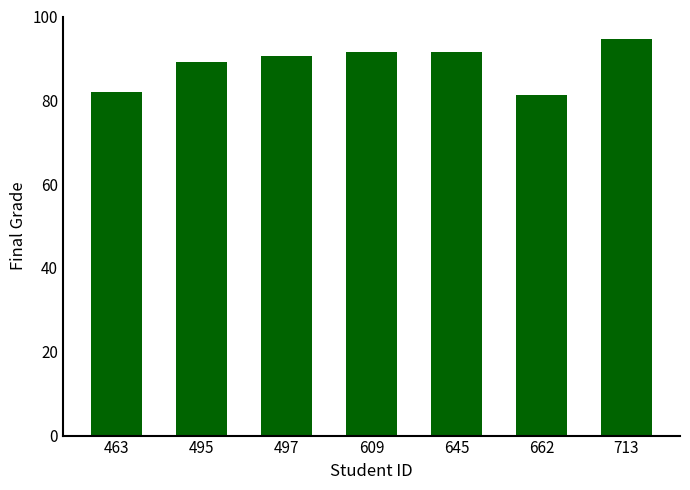

What is the value of the 6th bar from the left?

81.3